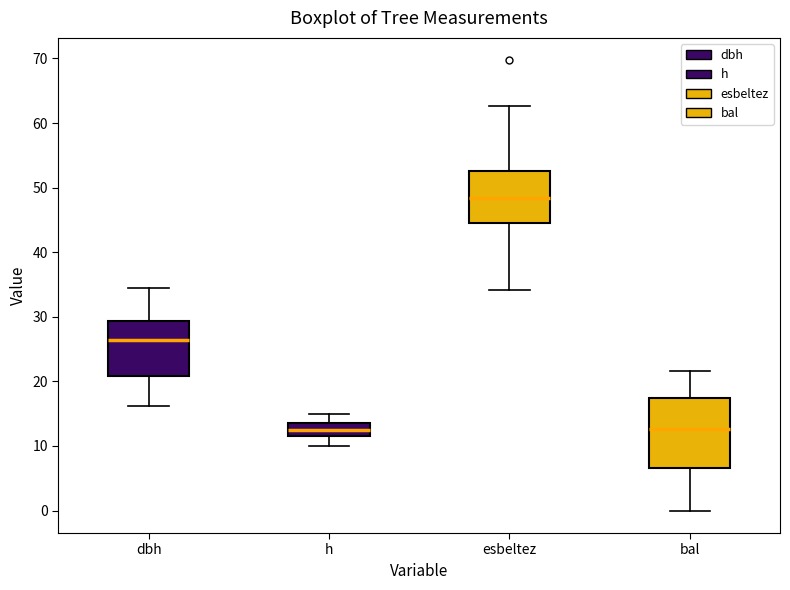

Where is the lower edge of the box for h on the y-axis? The values are not printed on the chart, so give them approximately, as read against the axis.

12